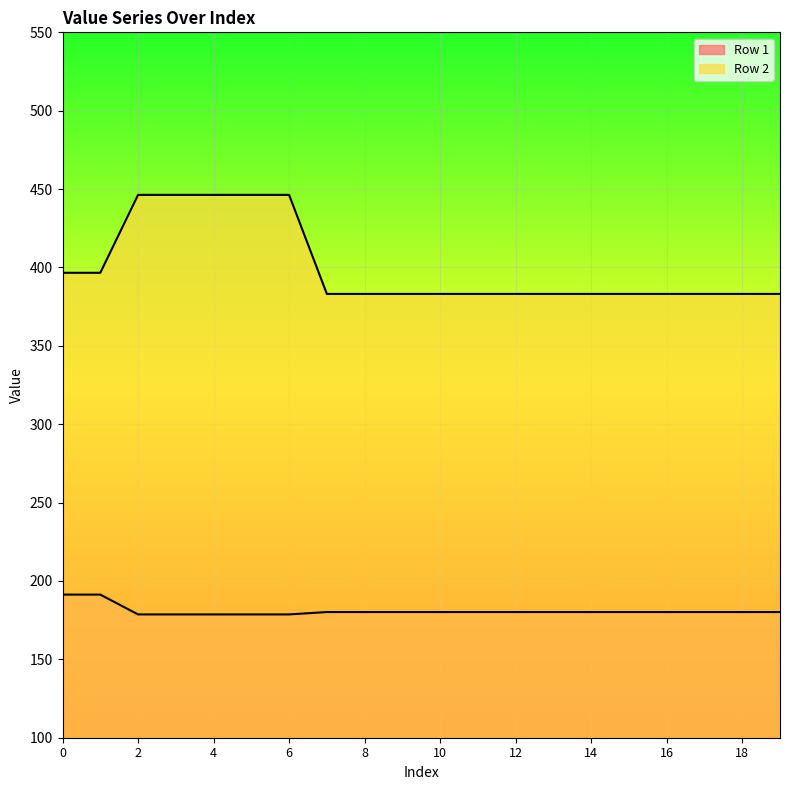

Which category has the lowest value in the Row 1 series?

2